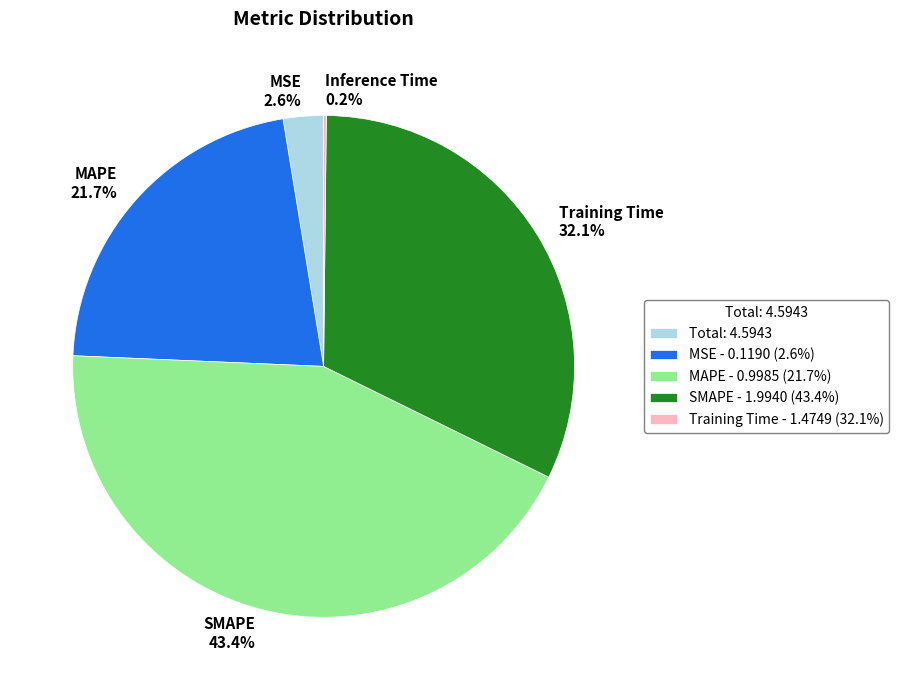

Is MAPE the majority of the pie?

No